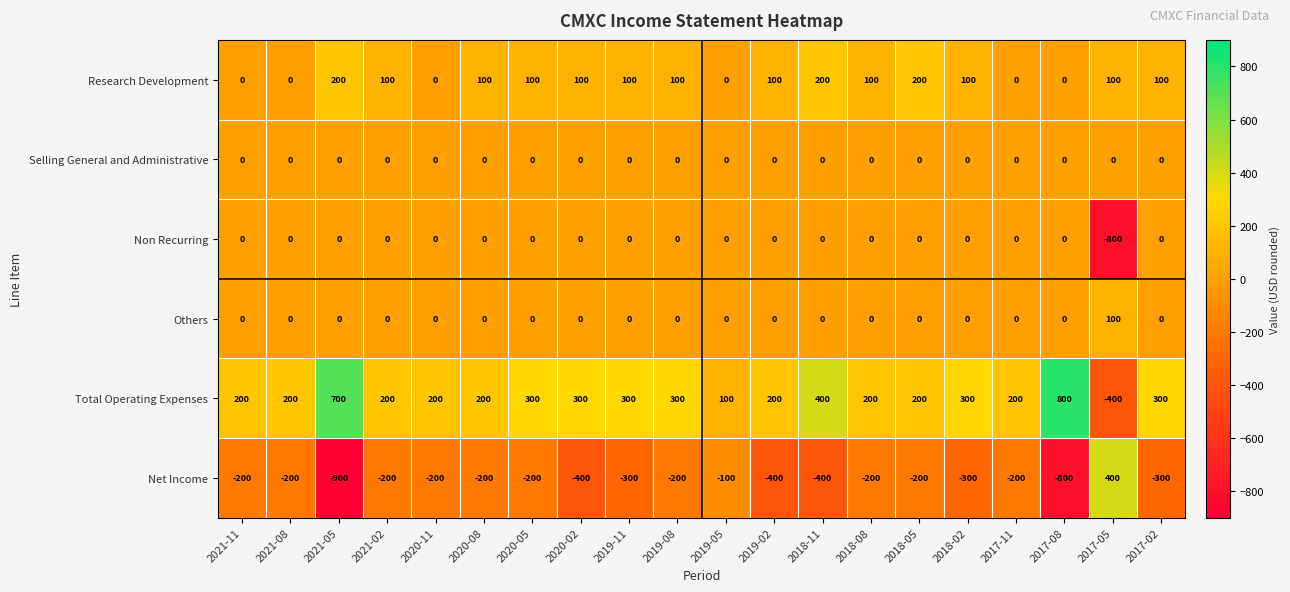

Which series has the widest spread of values?

Net Income